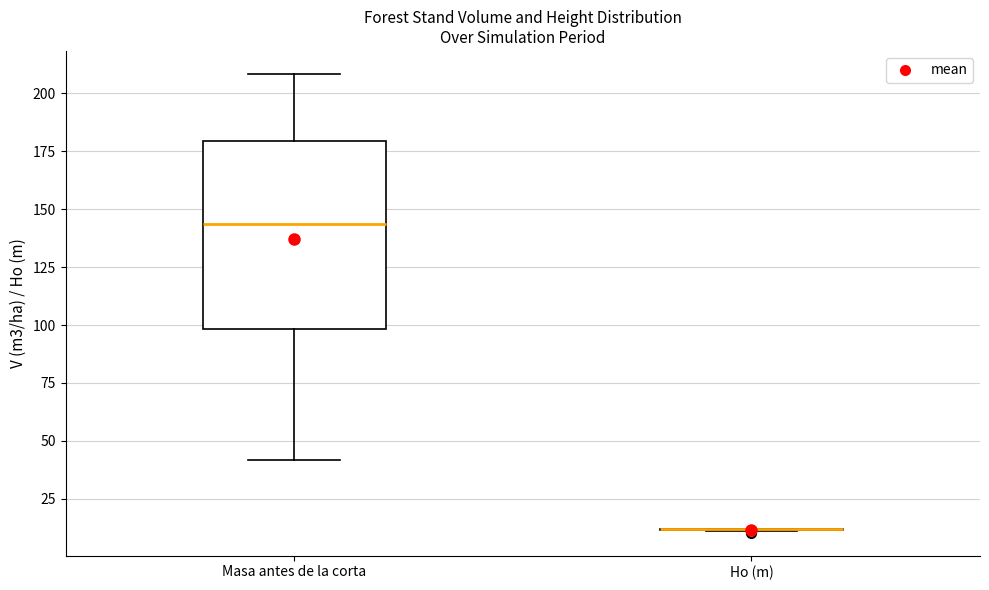

Which box is the tallest, from its lower edge to its upper edge?

Masa antes de la corta